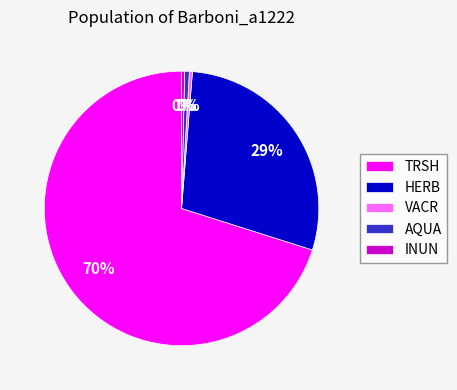

True or false: INUN accounts for 0% of the total.

True